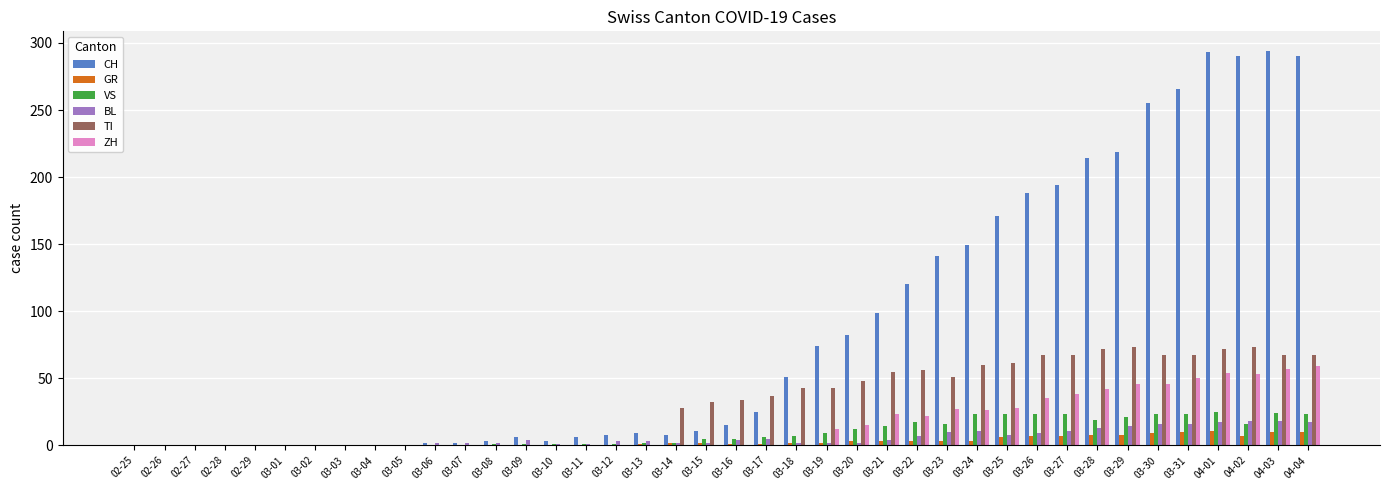

What is the average value of the ZH series?

16